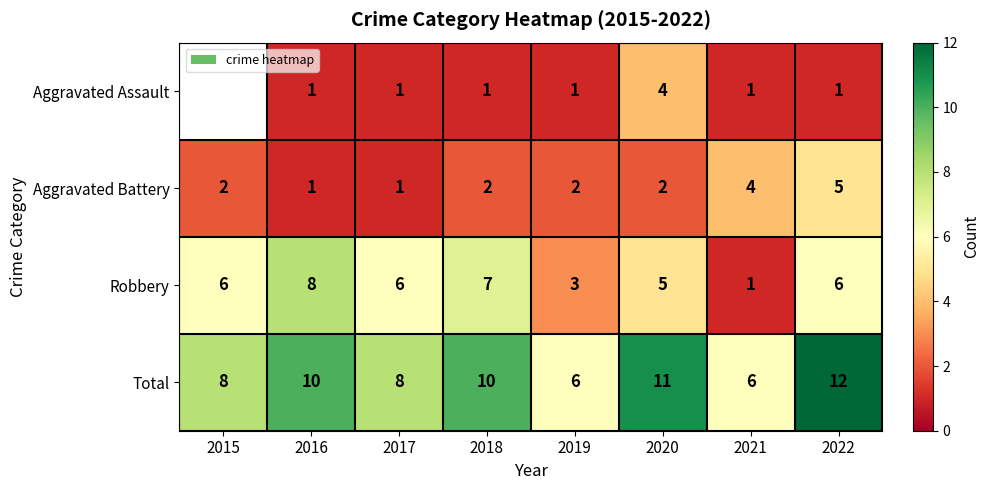

Is the value of Total at 2022 greater than the value of Aggravated Battery at 2021?

Yes